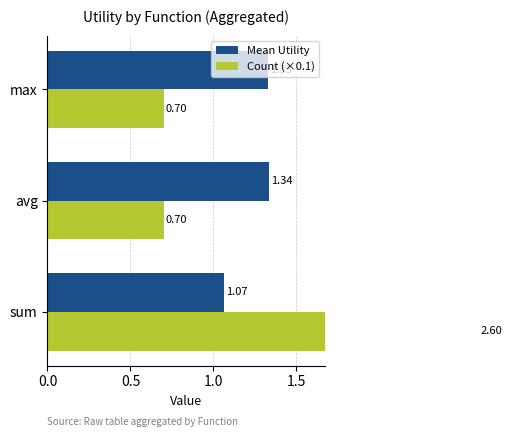

What is the lowest value of the Count (×0.1) series?

0.7